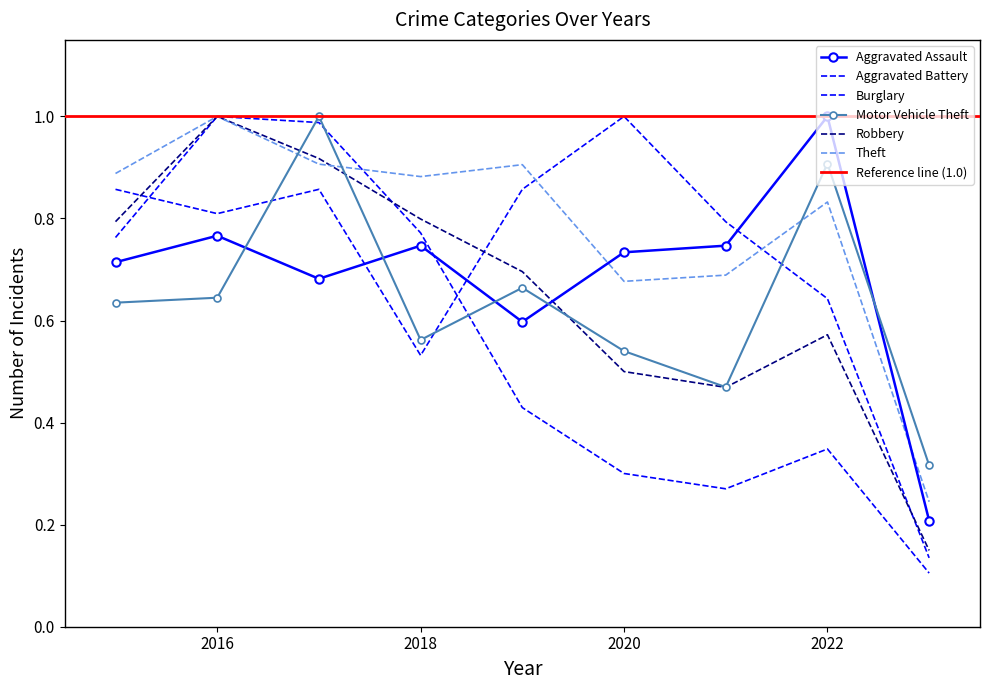

True or false: Theft has a value of 0.1 at 2023.

False